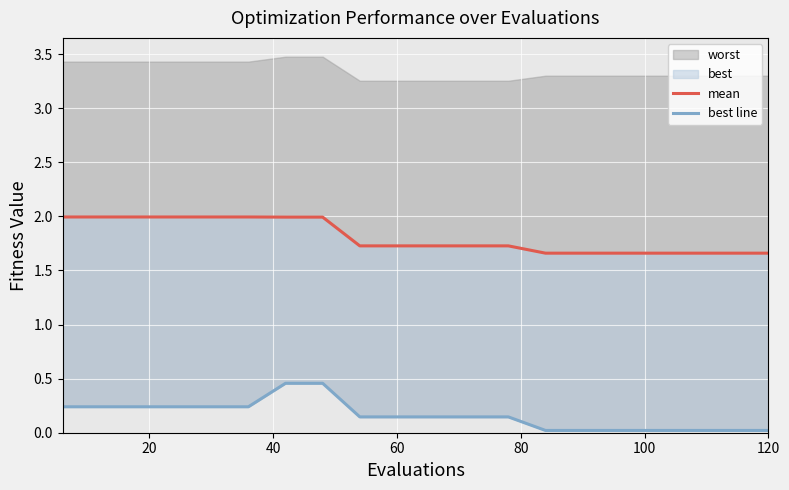

What is the average value of the best line series?

0.2